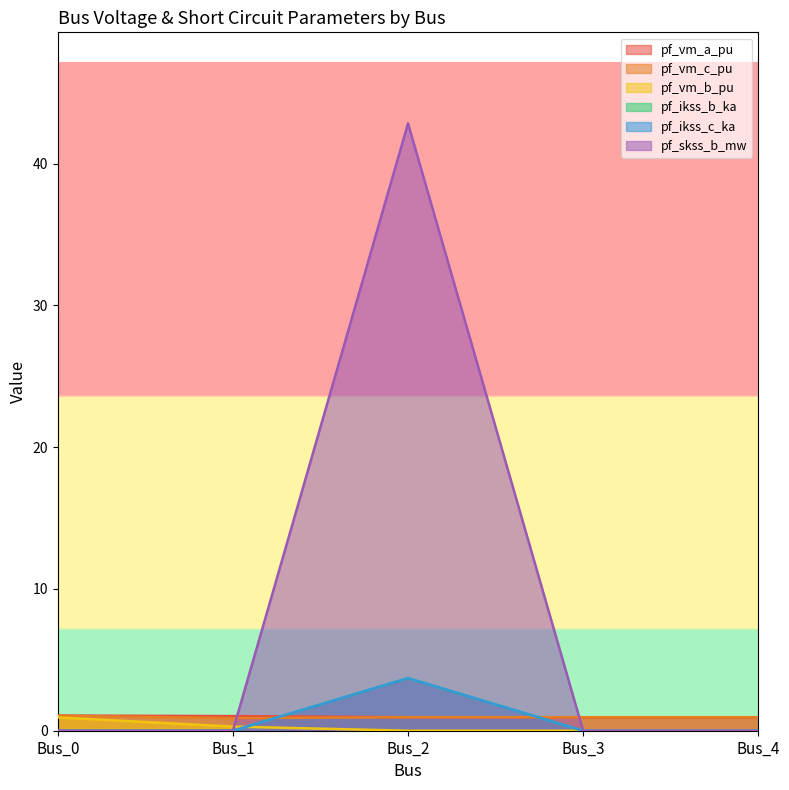

At which category is the sum across all series the highest?

Bus_2